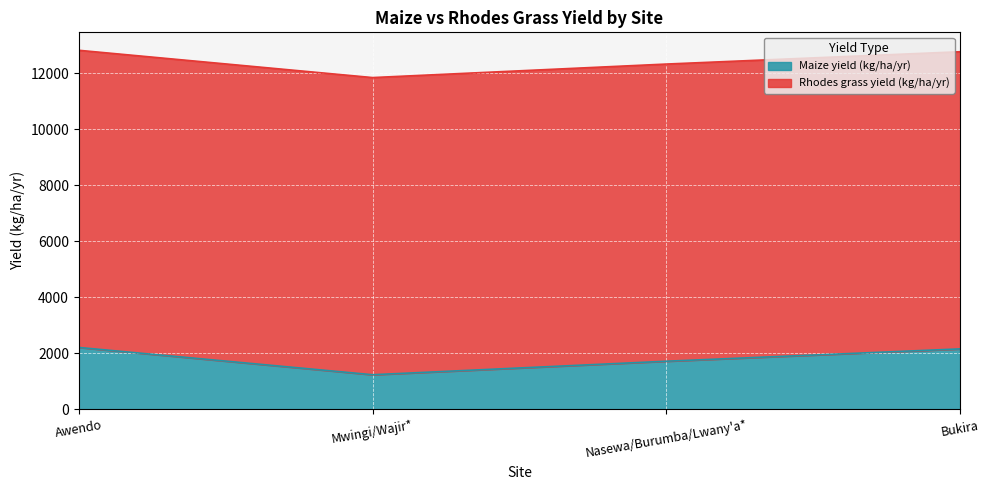

Does the chart display data point markers on the line(s)?

No